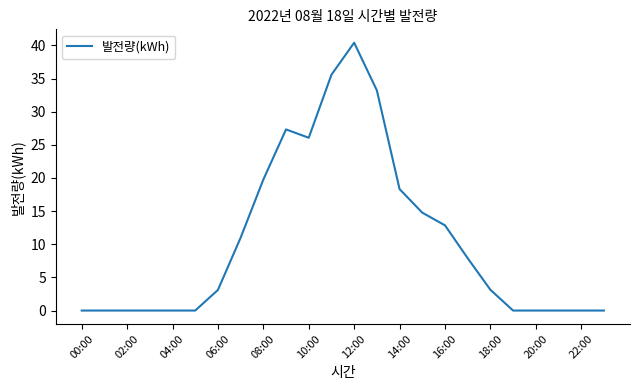

What is the greatest value displayed?

40.4